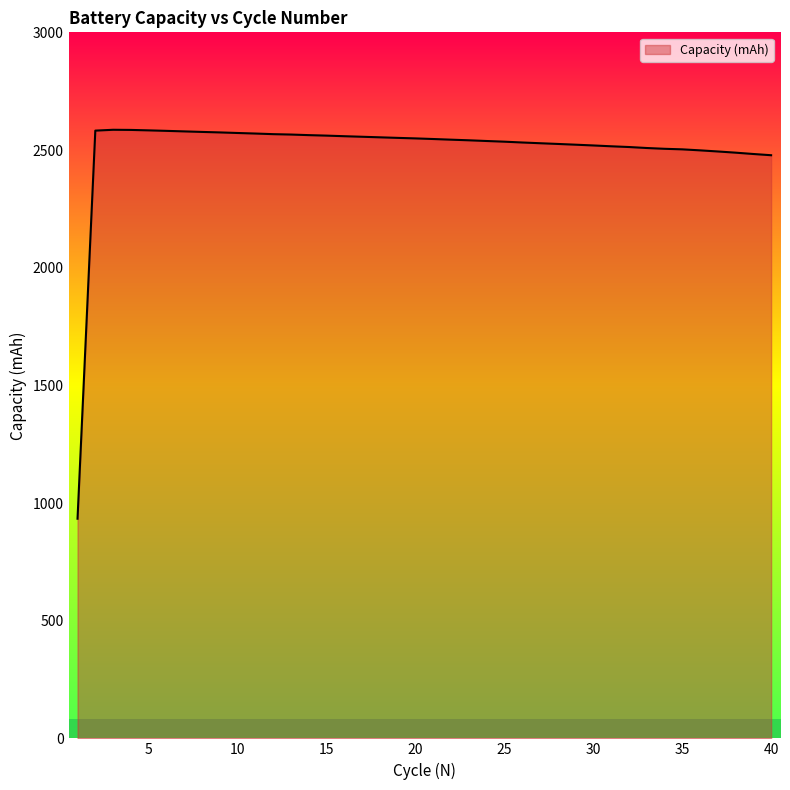

What is the maximum value shown in the chart?

2585.9